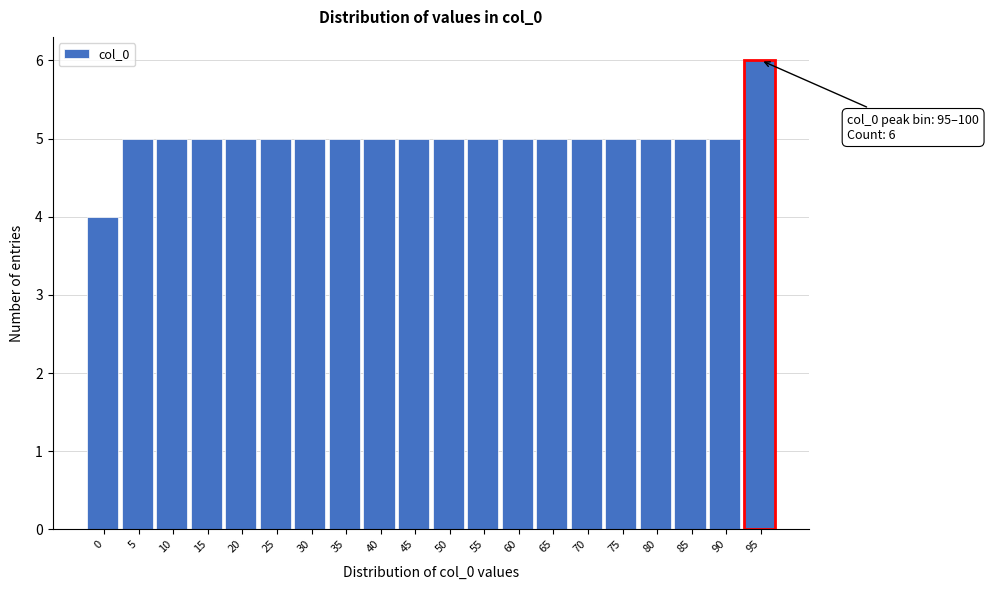

Reading right to left, transcribe all the data shown in this chart.

95=6	90=5	85=5	80=5	75=5	70=5	65=5	60=5	55=5	50=5	45=5	40=5	35=5	30=5	25=5	20=5	15=5	10=5	5=5	0=4